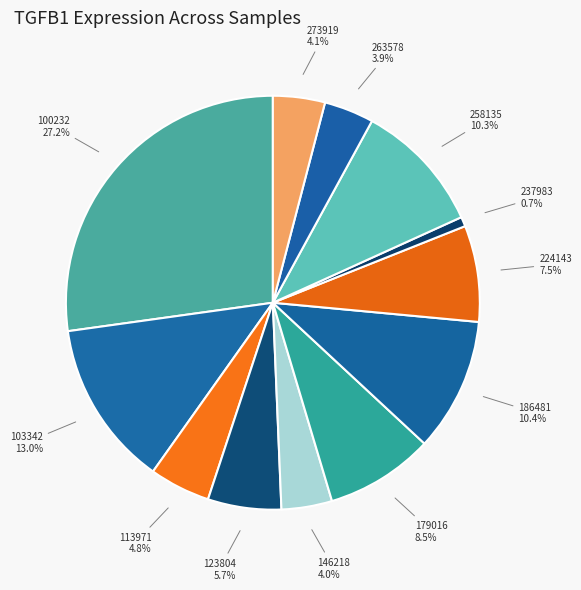

Is there any slice that represents more than half of the pie?

No